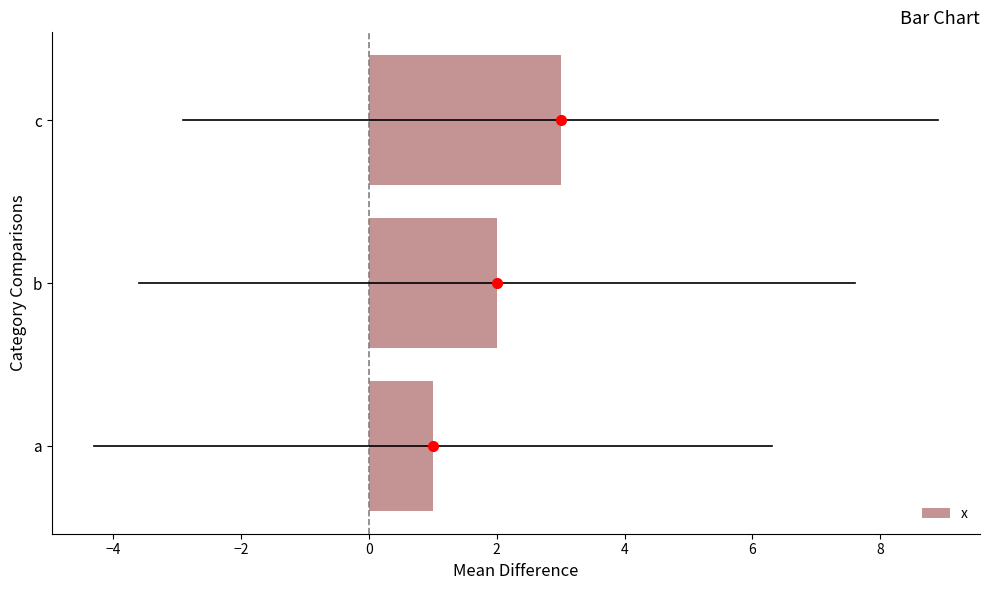

What is the average value?

2